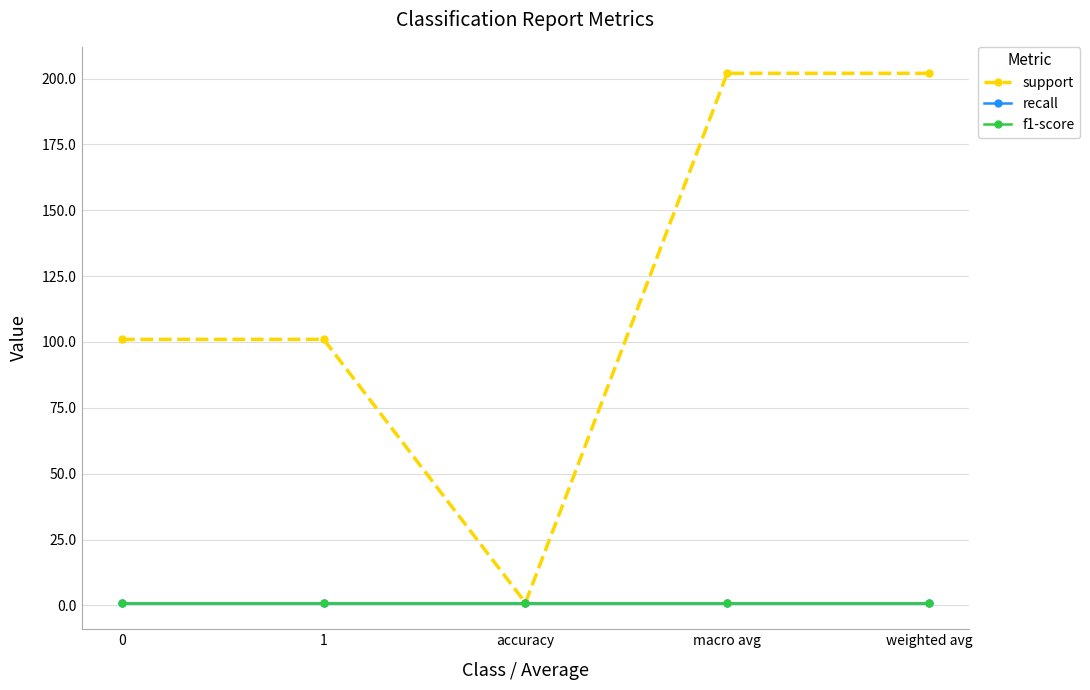

Does the chart have visible grid lines?

Yes